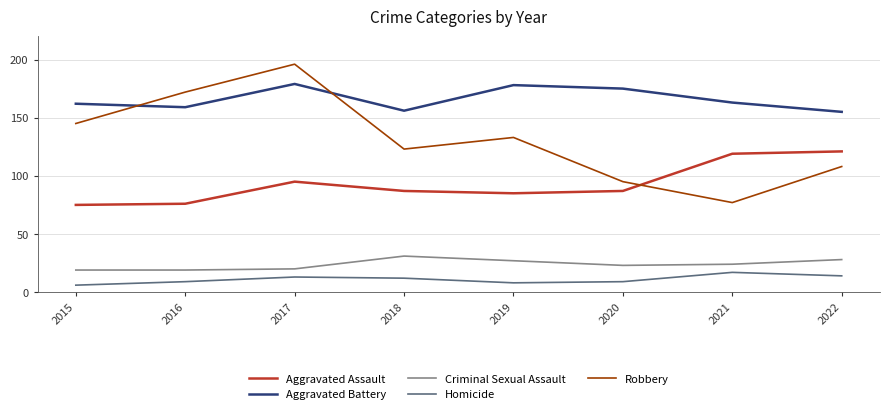

How many lines are shown in the chart?

5